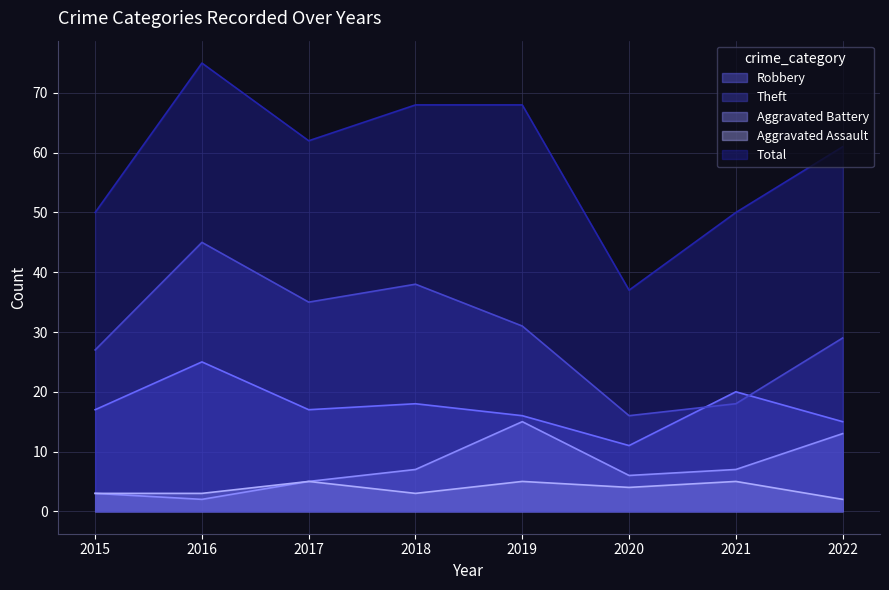

What is the sum of all Total values?

471